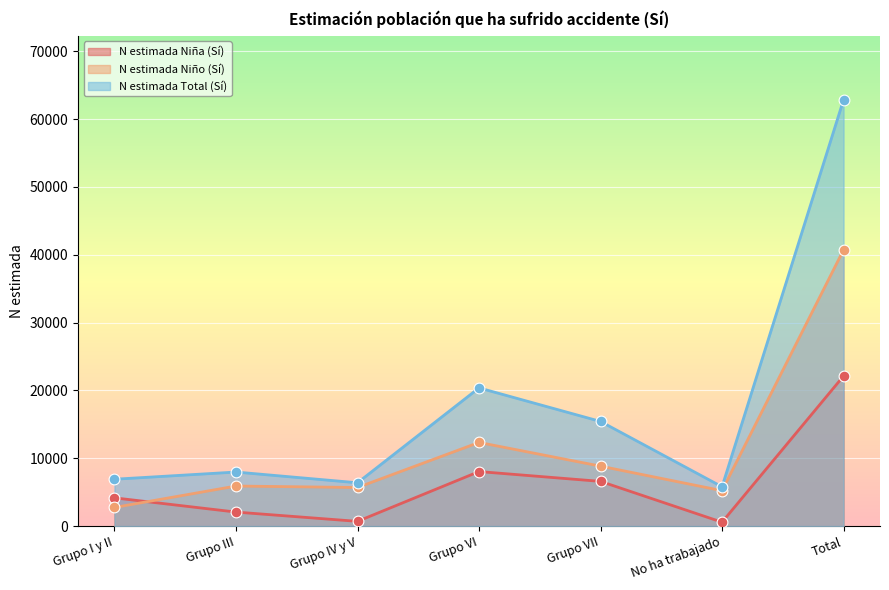

What are all the series names shown in the legend?

N estimada Niña (Sí), N estimada Niño (Sí), N estimada Total (Sí)